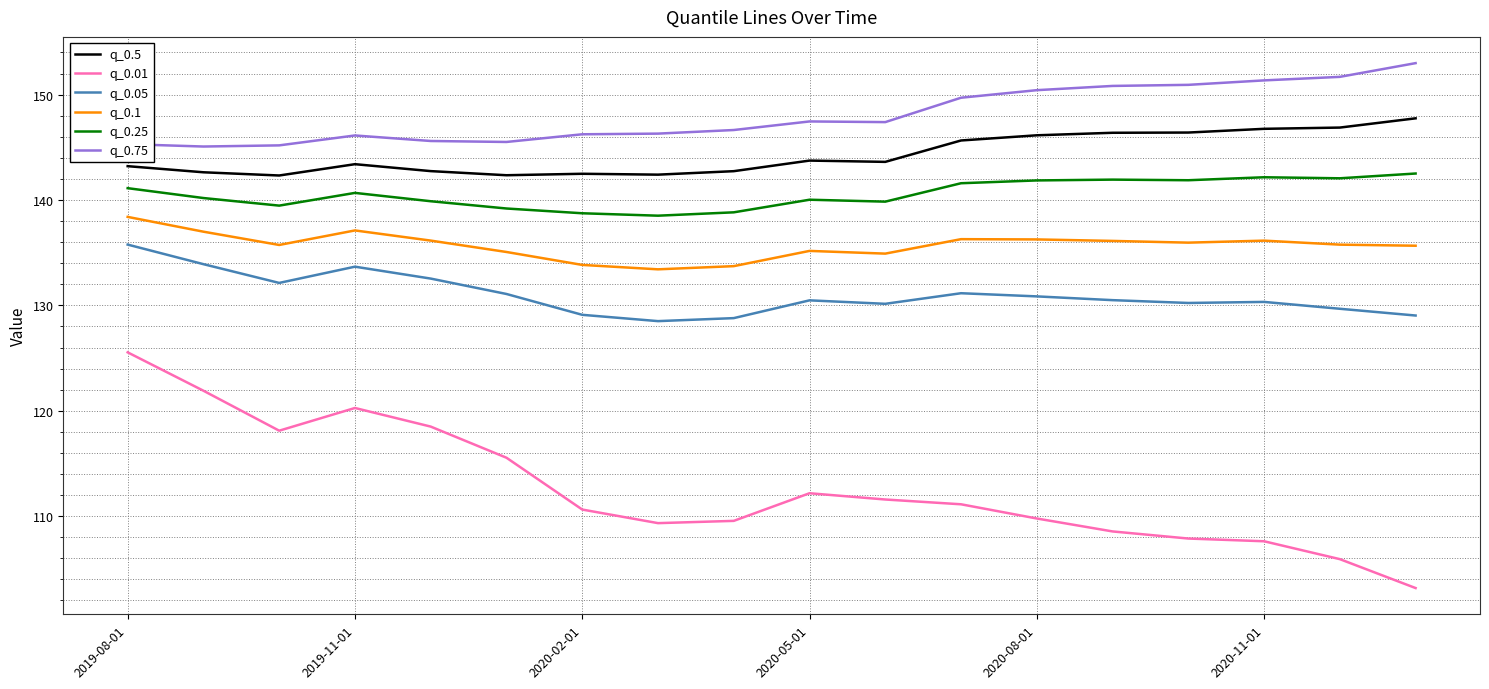

True or false: q_0.01 and q_0.25 cross at least once.

False